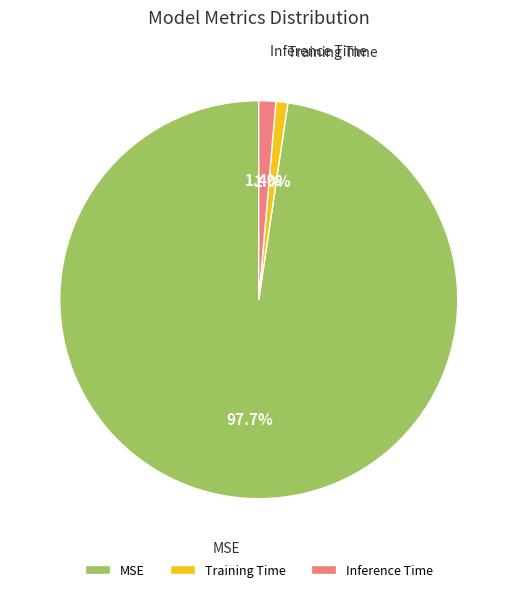

What is the total percentage of MSE and Inference Time?

99.0%